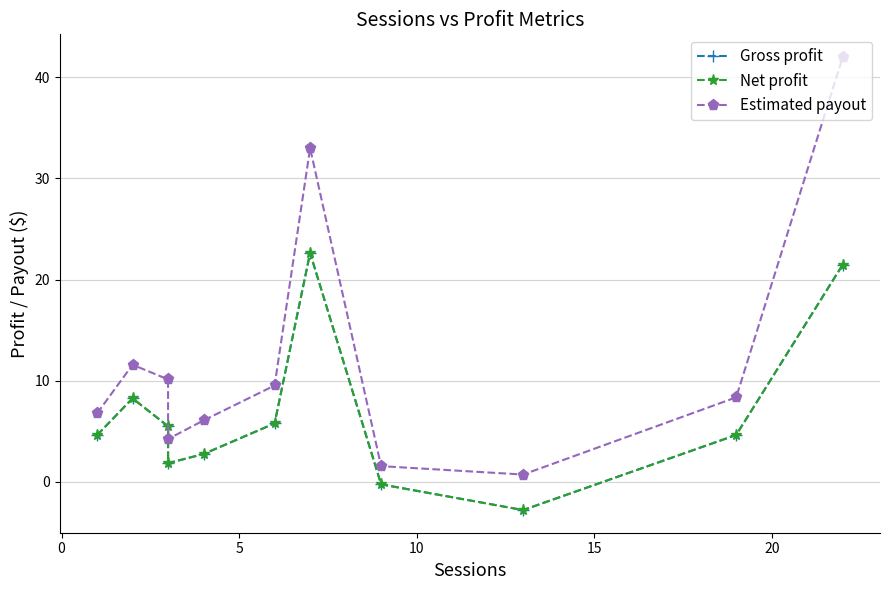

Which series has the widest spread of values?

Estimated payout